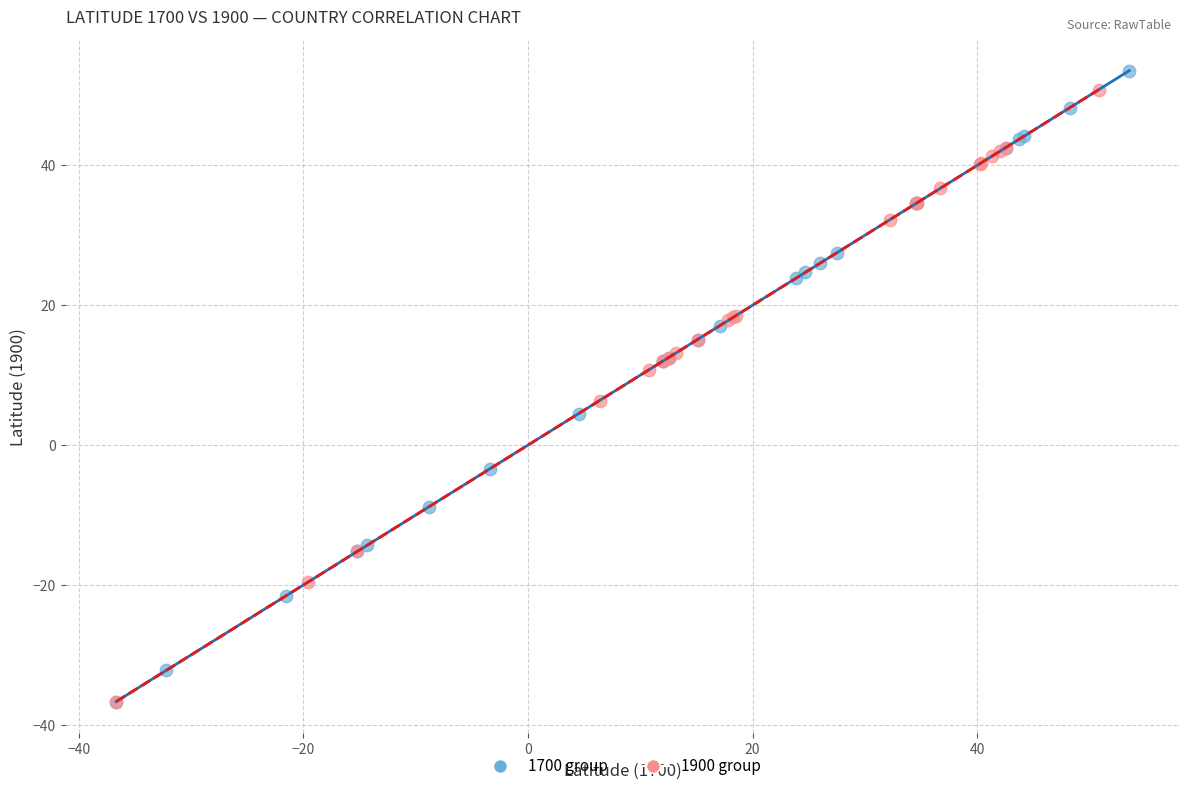

What are all the series names shown in the legend?

1700 group, 1900 group